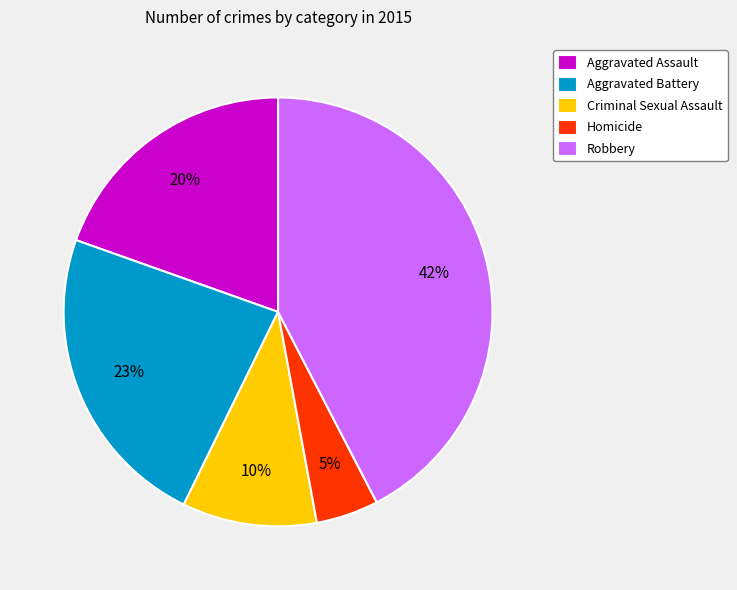

Combined, do Criminal Sexual Assault and Robbery account for over 50%?

Yes